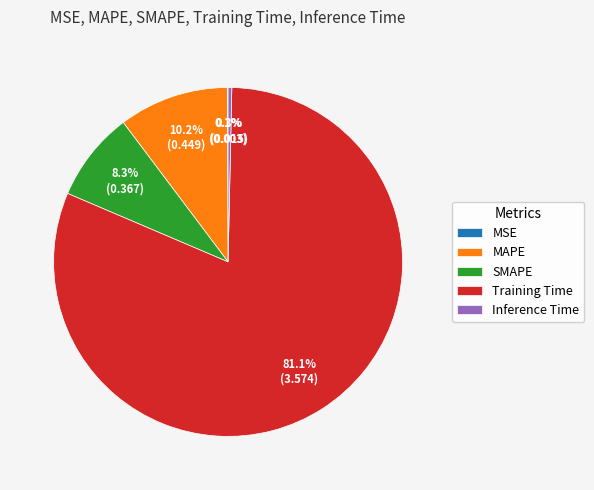

To the nearest percent, what is the average slice percentage?

20%